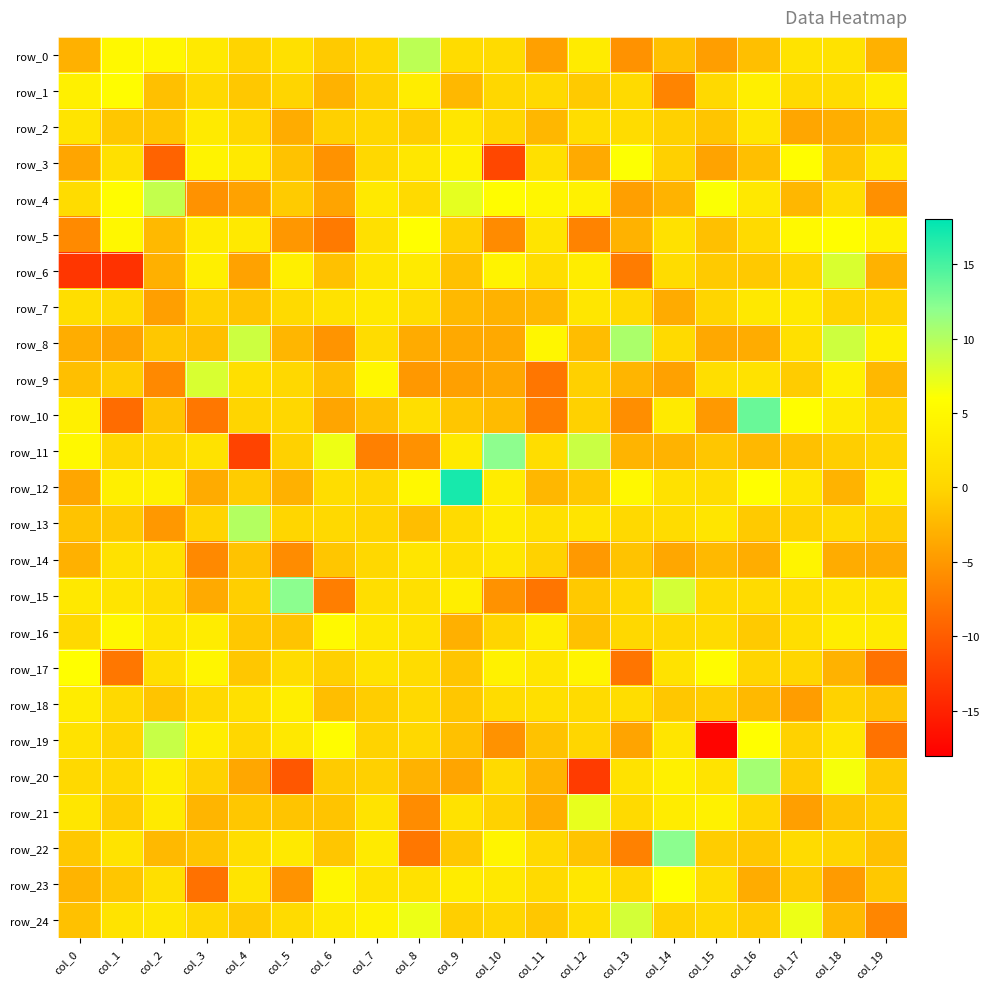

Reading right to left, extract all data points from this chart.

row_0: col_19=-3.0	col_18=1.9	col_17=1.9	col_16=-1.9	col_15=-4.5	col_14=-1.8	col_13=-5.5	col_12=3.0	col_11=-4.3	col_10=0.7	col_9=0.9	col_8=9.5	col_7=0.2	col_6=-1.0	col_5=1.5	col_4=-0.2	col_3=2.7	col_2=4.7	col_1=5.1	col_0=-3.0
row_1: col_19=3.4	col_18=1.0	col_17=0.7	col_16=3.7	col_15=0.5	col_14=-6.6	col_13=0.6	col_12=-0.9	col_11=0.5	col_10=0.2	col_9=-2.4	col_8=3.4	col_7=-0.4	col_6=-2.9	col_5=-0.0	col_4=-1.1	col_3=0.5	col_2=-1.8	col_1=5.7	col_0=3.9
row_2: col_19=-2.0	col_18=-3.2	col_17=-3.8	col_16=2.3	col_15=-1.3	col_14=-0.4	col_13=1.0	col_12=1.1	col_11=-2.5	col_10=0.1	col_9=2.4	col_8=-0.7	col_7=0.1	col_6=-0.5	col_5=-3.3	col_4=0.2	col_3=3.0	col_2=-1.4	col_1=-1.2	col_0=2.2
row_3: col_19=2.7	col_18=-1.4	col_17=5.8	col_16=-1.8	col_15=-4.1	col_14=-0.5	col_13=6.1	col_12=-3.6	col_11=1.6	col_10=-11.7	col_9=4.0	col_8=2.5	col_7=0.4	col_6=-5.5	col_5=-1.6	col_4=2.8	col_3=4.3	col_2=-9.4	col_1=1.5	col_0=-4.0
row_4: col_19=-5.6	col_18=1.0	col_17=-2.5	col_16=2.7	col_15=6.2	col_14=-2.9	col_13=-4.4	col_12=3.9	col_11=4.8	col_10=5.7	col_9=7.3	col_8=0.6	col_7=2.7	col_6=-4.0	col_5=-0.9	col_4=-4.2	col_3=-5.4	col_2=9.2	col_1=5.6	col_0=0.9
row_5: col_19=4.0	col_18=5.7	col_17=5.2	col_16=0.6	col_15=-1.7	col_14=1.6	col_13=-2.9	col_12=-6.7	col_11=2.1	col_10=-6.1	col_9=-0.5	col_8=5.9	col_7=1.4	col_6=-7.5	col_5=-5.1	col_4=2.8	col_3=3.3	col_2=-2.3	col_1=4.9	col_0=-6.2
row_6: col_19=-2.9	col_18=8.0	col_17=0.0	col_16=-1.0	col_15=-0.9	col_14=1.0	col_13=-7.4	col_12=3.4	col_11=1.1	col_10=4.3	col_9=-1.6	col_8=3.0	col_7=2.3	col_6=-1.7	col_5=3.7	col_4=-4.2	col_3=3.7	col_2=-3.0	col_1=-13.6	col_0=-13.2
row_7: col_19=-0.0	col_18=-0.1	col_17=2.8	col_16=2.6	col_15=-0.0	col_14=-3.5	col_13=0.6	col_12=2.3	col_11=-2.4	col_10=-3.0	col_9=-2.3	col_8=1.0	col_7=2.8	col_6=1.9	col_5=0.7	col_4=-1.4	col_3=-0.3	col_2=-4.4	col_1=0.7	col_0=1.2
row_8: col_19=3.7	col_18=8.6	col_17=1.4	col_16=-3.4	col_15=-3.7	col_14=0.6	col_13=10.5	col_12=-2.0	col_11=4.7	col_10=-3.6	col_9=-3.6	col_8=-3.5	col_7=0.9	col_6=-5.3	col_5=-2.6	col_4=8.7	col_3=-1.9	col_2=-1.3	col_1=-4.1	col_0=-3.3
row_9: col_19=-2.4	col_18=3.9	col_17=-0.8	col_16=1.9	col_15=1.1	col_14=-4.3	col_13=-2.6	col_12=-0.4	col_11=-7.8	col_10=-3.8	col_9=-4.3	col_8=-5.0	col_7=4.9	col_6=-1.9	col_5=0.4	col_4=1.4	col_3=8.1	col_2=-6.2	col_1=-0.7	col_0=-1.9
row_10: col_19=0.1	col_18=3.0	col_17=5.8	col_16=13.5	col_15=-4.9	col_14=2.9	col_13=-5.8	col_12=-0.4	col_11=-7.0	col_10=-2.1	col_9=-1.3	col_8=1.2	col_7=-1.7	col_6=-4.0	col_5=0.2	col_4=-0.0	col_3=-7.8	col_2=-1.5	col_1=-8.6	col_0=3.8
row_11: col_19=0.0	col_18=-0.6	col_17=-1.6	col_16=-2.4	col_15=-1.3	col_14=-2.9	col_13=-2.7	col_12=8.8	col_11=1.0	col_10=12.0	col_9=2.9	col_8=-5.6	col_7=-7.0	col_6=6.9	col_5=-0.4	col_4=-12.1	col_3=1.9	col_2=0.0	col_1=0.2	col_0=5.1
row_12: col_19=3.3	col_18=-2.8	col_17=2.3	col_16=5.9	col_15=1.0	col_14=1.6	col_13=5.1	col_12=-1.1	col_11=-2.5	col_10=3.2	col_9=17.0	col_8=5.0	col_7=0.4	col_6=1.1	col_5=-3.0	col_4=-0.8	col_3=-3.5	col_2=4.0	col_1=3.7	col_0=-3.9
row_13: col_19=-0.7	col_18=0.7	col_17=-0.4	col_16=-1.0	col_15=2.3	col_14=0.9	col_13=0.5	col_12=2.1	col_11=1.6	col_10=3.1	col_9=0.7	col_8=-1.9	col_7=-0.1	col_6=0.5	col_5=0.1	col_4=10.0	col_3=-0.2	col_2=-5.0	col_1=-1.1	col_0=-1.5
row_14: col_19=-3.4	col_18=-3.3	col_17=4.4	col_16=-3.3	col_15=-2.4	col_14=-3.8	col_13=-1.5	col_12=-4.9	col_11=-0.3	col_10=2.3	col_9=1.2	col_8=2.2	col_7=0.3	col_6=-1.3	col_5=-5.9	col_4=-1.5	col_3=-6.2	col_2=1.6	col_1=1.6	col_0=-3.0
row_15: col_19=1.8	col_18=2.1	col_17=1.2	col_16=0.8	col_15=0.7	col_14=8.3	col_13=0.3	col_12=-1.0	col_11=-7.9	col_10=-5.5	col_9=3.6	col_8=1.4	col_7=1.1	col_6=-7.1	col_5=12.1	col_4=-0.5	col_3=-3.6	col_2=0.9	col_1=2.2	col_0=2.6
row_16: col_19=2.9	col_18=3.5	col_17=1.2	col_16=-1.0	col_15=0.7	col_14=0.4	col_13=0.4	col_12=-1.6	col_11=3.5	col_10=-0.0	col_9=-3.1	col_8=1.8	col_7=2.5	col_6=5.3	col_5=-1.5	col_4=-1.1	col_3=3.2	col_2=2.0	col_1=4.8	col_0=0.5
row_17: col_19=-8.1	col_18=-2.9	col_17=0.0	col_16=-0.0	col_15=5.5	col_14=1.8	col_13=-7.9	col_12=4.5	col_11=2.2	col_10=4.1	col_9=-1.4	col_8=0.8	col_7=1.8	col_6=-0.5	col_5=0.9	col_4=-1.1	col_3=4.6	col_2=1.2	col_1=-7.8	col_0=5.9
row_18: col_19=-1.5	col_18=-0.3	col_17=-4.6	col_16=-2.3	col_15=-0.7	col_14=-1.2	col_13=1.0	col_12=0.7	col_11=1.3	col_10=0.9	col_9=-1.2	col_8=0.5	col_7=-0.7	col_6=-1.9	col_5=3.5	col_4=1.6	col_3=0.4	col_2=-1.5	col_1=0.5	col_0=3.3
row_19: col_19=-8.1	col_18=2.5	col_17=-0.3	col_16=5.9	col_15=-17.6	col_14=2.3	col_13=-4.1	col_12=0.0	col_11=-1.6	col_10=-5.4	col_9=-1.7	col_8=0.3	col_7=-0.3	col_6=5.6	col_5=2.7	col_4=0.3	col_3=3.4	col_2=9.0	col_1=-0.0	col_0=1.8
row_20: col_19=-0.9	col_18=6.4	col_17=-0.8	col_16=10.8	col_15=1.9	col_14=3.9	col_13=1.8	col_12=-12.8	col_11=-2.7	col_10=0.7	col_9=-4.0	col_8=-2.9	col_7=-0.5	col_6=-0.9	col_5=-10.5	col_4=-3.7	col_3=-0.4	col_2=3.4	col_1=0.3	col_0=0.5
row_21: col_19=-0.7	col_18=-1.4	col_17=-4.4	col_16=0.2	col_15=4.0	col_14=3.3	col_13=0.7	col_12=7.2	col_11=-3.3	col_10=-0.3	col_9=1.9	col_8=-6.0	col_7=1.9	col_6=-1.5	col_5=-1.4	col_4=-1.1	col_3=-2.6	col_2=3.0	col_1=-0.7	col_0=2.4
row_22: col_19=-1.7	col_18=-0.1	col_17=0.8	col_16=-1.1	col_15=-0.7	col_14=12.0	col_13=-6.8	col_12=-1.4	col_11=0.5	col_10=4.4	col_9=-1.1	col_8=-7.8	col_7=2.9	col_6=-1.3	col_5=2.8	col_4=1.2	col_3=-1.4	col_2=-2.3	col_1=1.9	col_0=-1.1
row_23: col_19=-1.1	col_18=-4.7	col_17=-0.9	col_16=-3.4	col_15=1.1	col_14=5.9	col_13=0.3	col_12=2.5	col_11=0.6	col_10=2.6	col_9=3.2	col_8=1.7	col_7=2.0	col_6=4.7	col_5=-5.4	col_4=2.1	col_3=-8.3	col_2=1.3	col_1=-1.3	col_0=-2.7
row_24: col_19=-6.5	col_18=-2.3	col_17=6.9	col_16=-0.8	col_15=0.3	col_14=-0.3	col_13=8.4	col_12=1.1	col_11=-1.2	col_10=0.1	col_9=-0.5	col_8=6.9	col_7=4.2	col_6=2.9	col_5=0.7	col_4=-1.0	col_3=0.2	col_2=2.6	col_1=1.9	col_0=-1.7